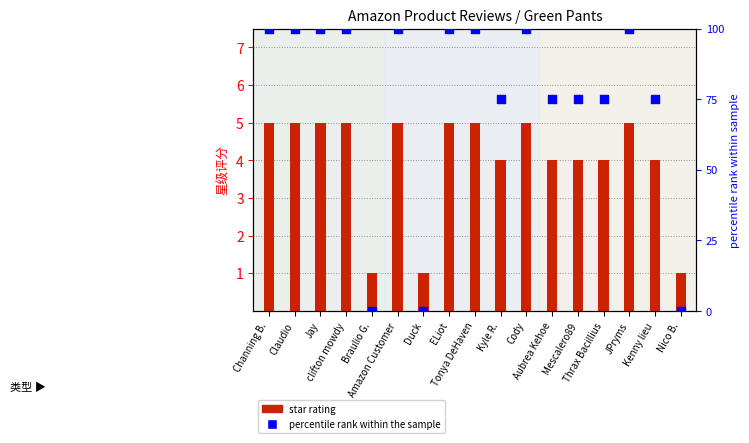

At which category is the sum across all series the highest?

Channing B.